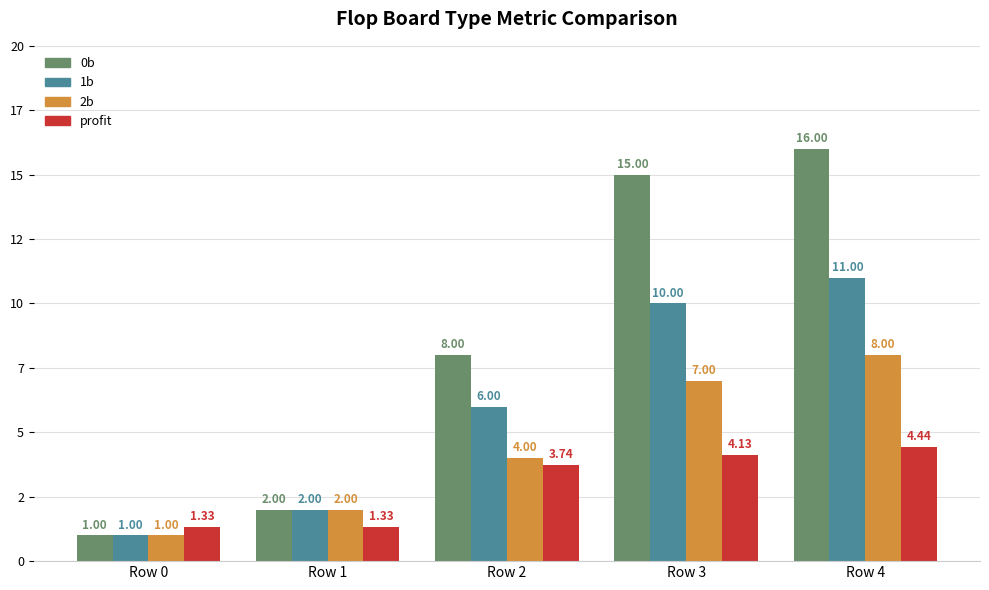

Which series has the largest total across all categories?

0b